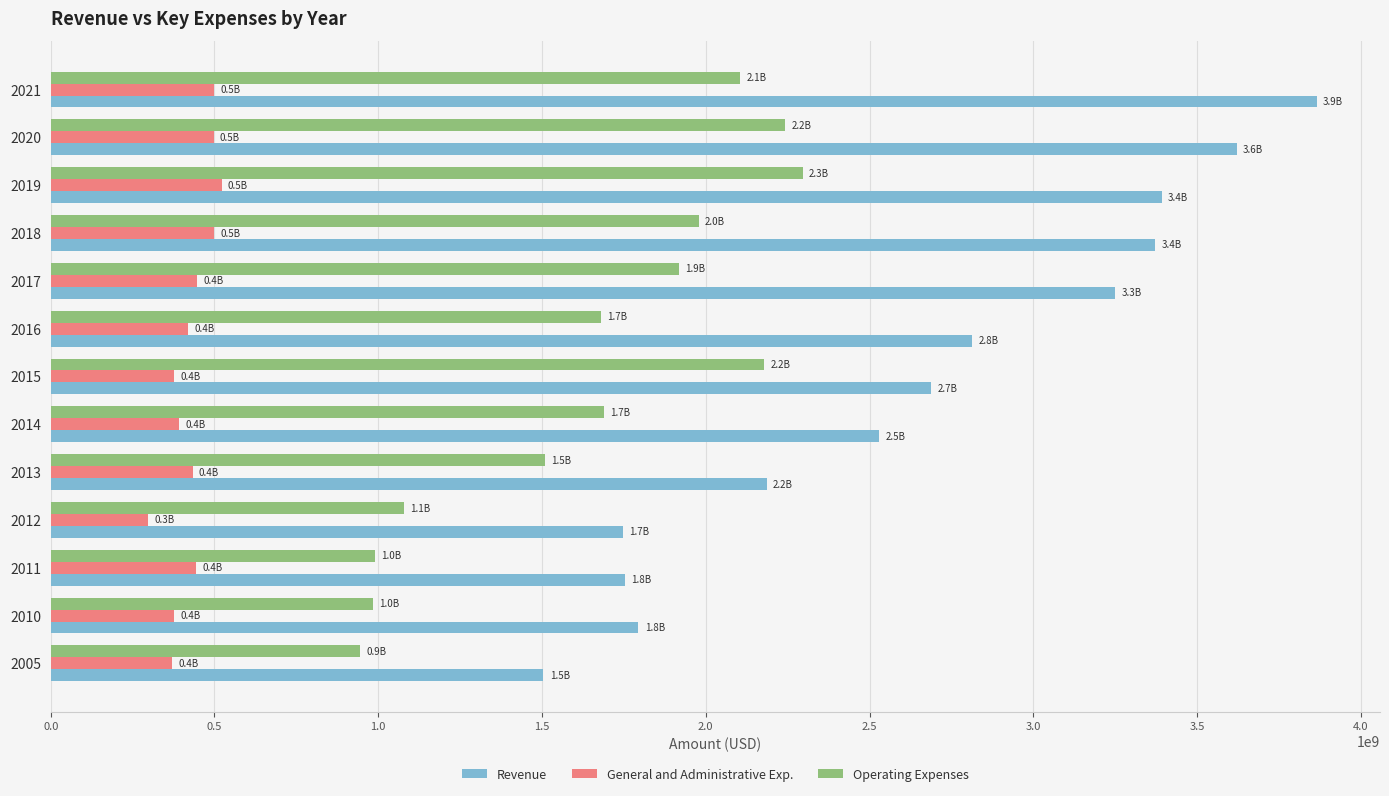

How many values in the General and Administrative Exp. series are below 433250000?

6